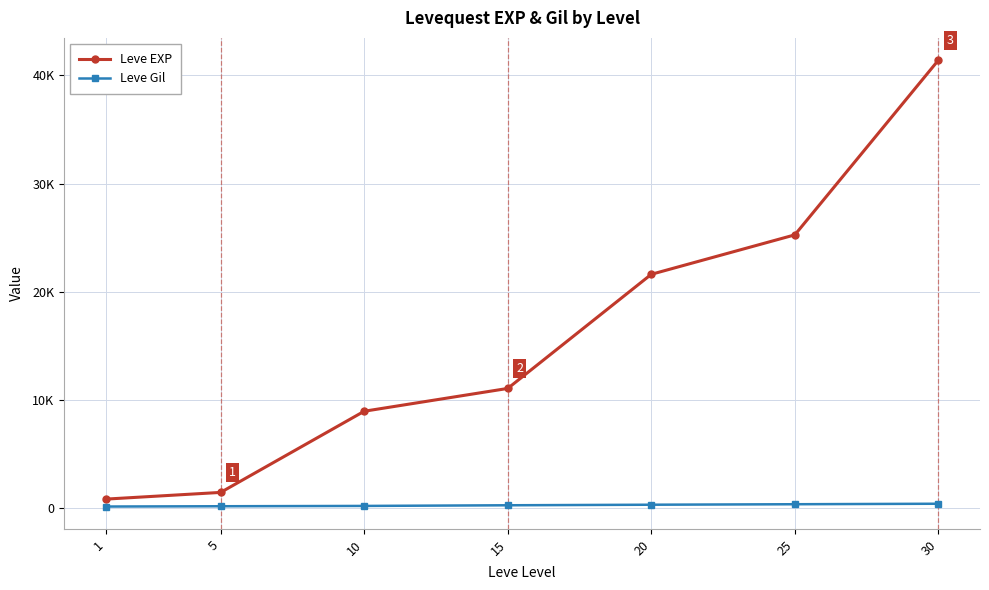

Is the value of Leve Gil at 30 greater than the value of Leve EXP at 5?

No